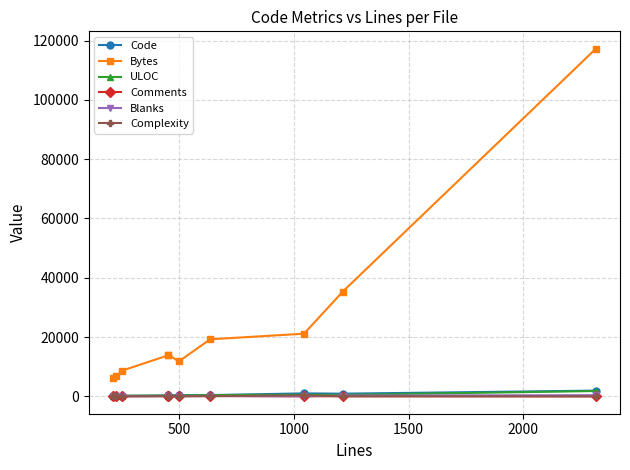

How many lines are shown in the chart?

6